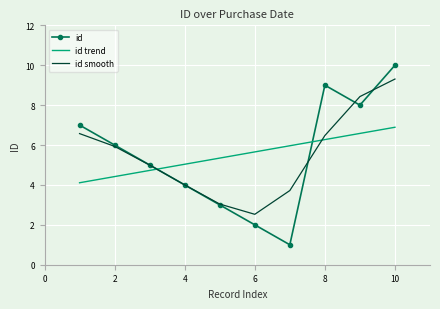

Rank the series by their maximum value, from highest to lowest.

id, id smooth, id trend